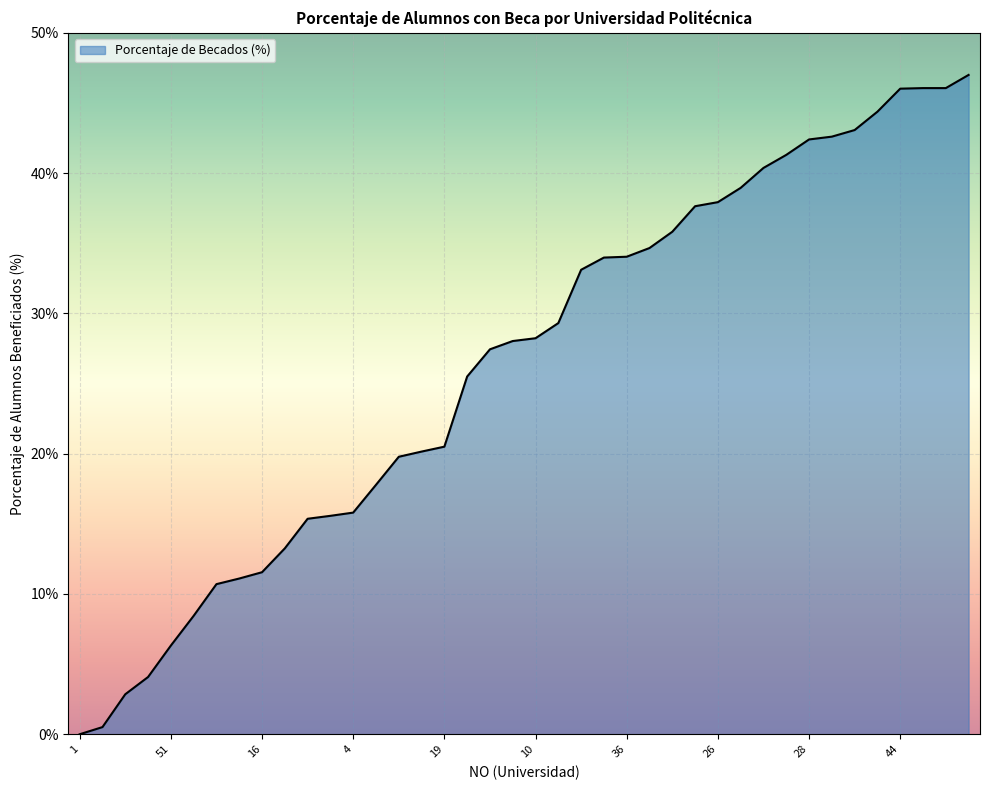

How many lines are shown in the chart?

1